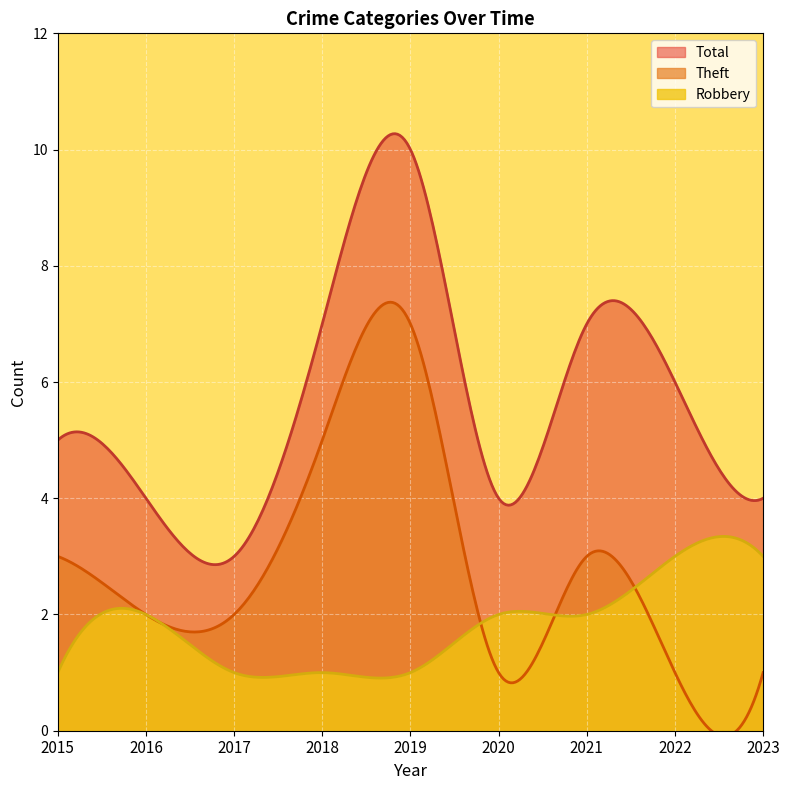

Where is Total nearest to the value 6?

2022